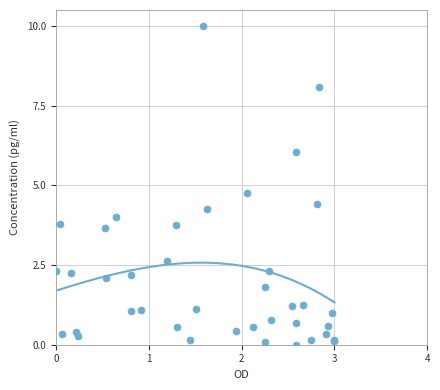

What Y value in the scatter plot is closest to 5?

4.8